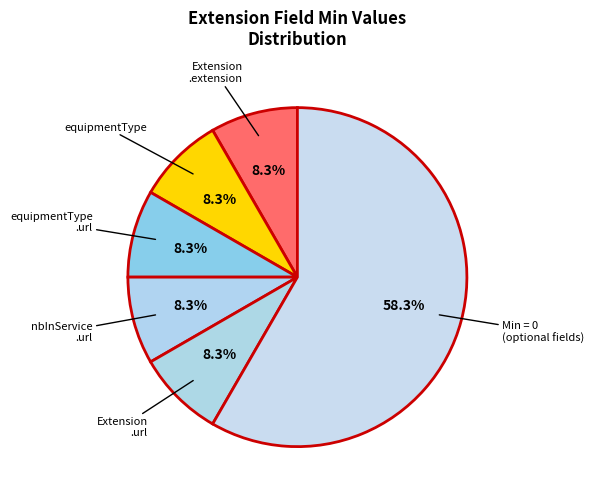

How many segments does this pie chart have?

6